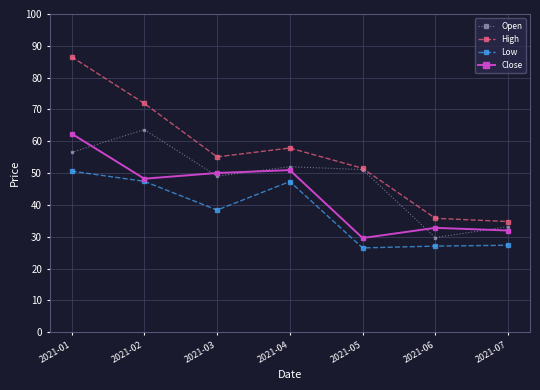

What is the value of the Low point at the 6th from the left?

27.0